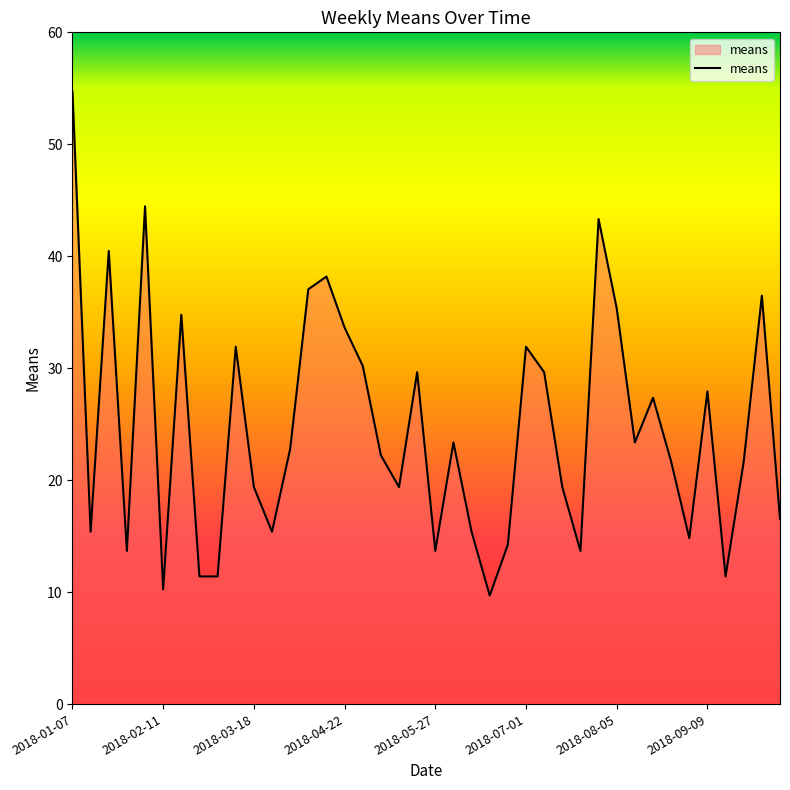

What is the minimum value shown in the chart?

9.7